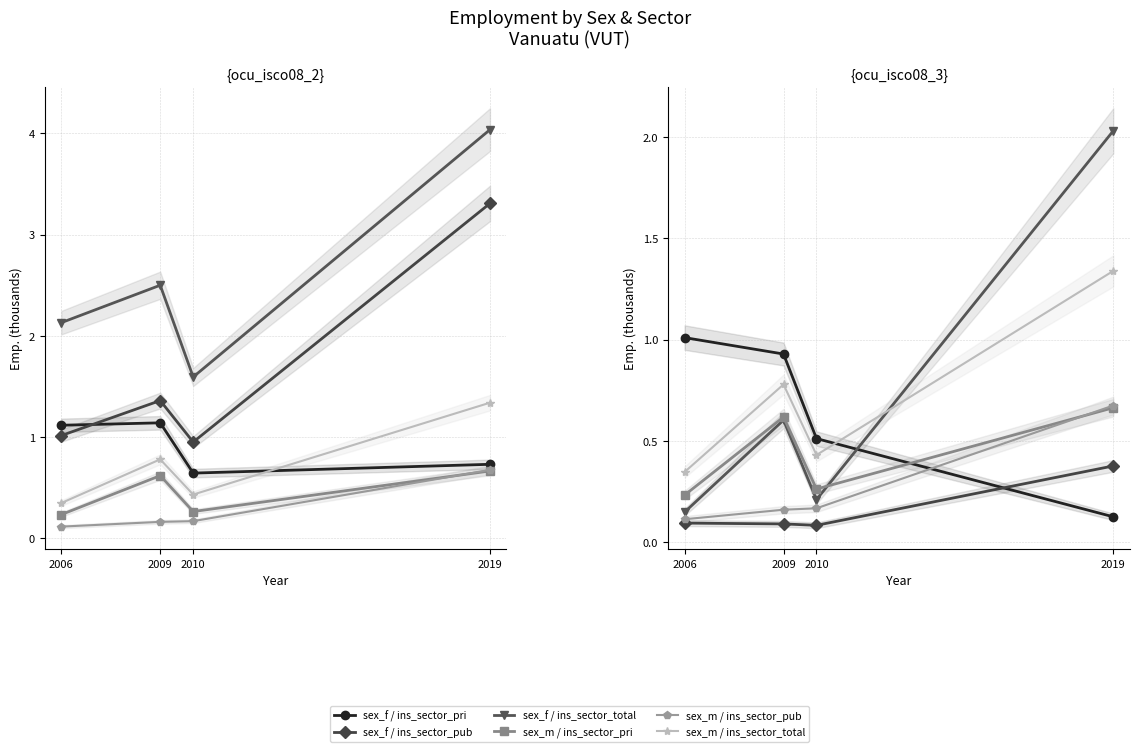

What is the value of the sex_m / ins_sector_pub point at the 1st from the left?

0.1